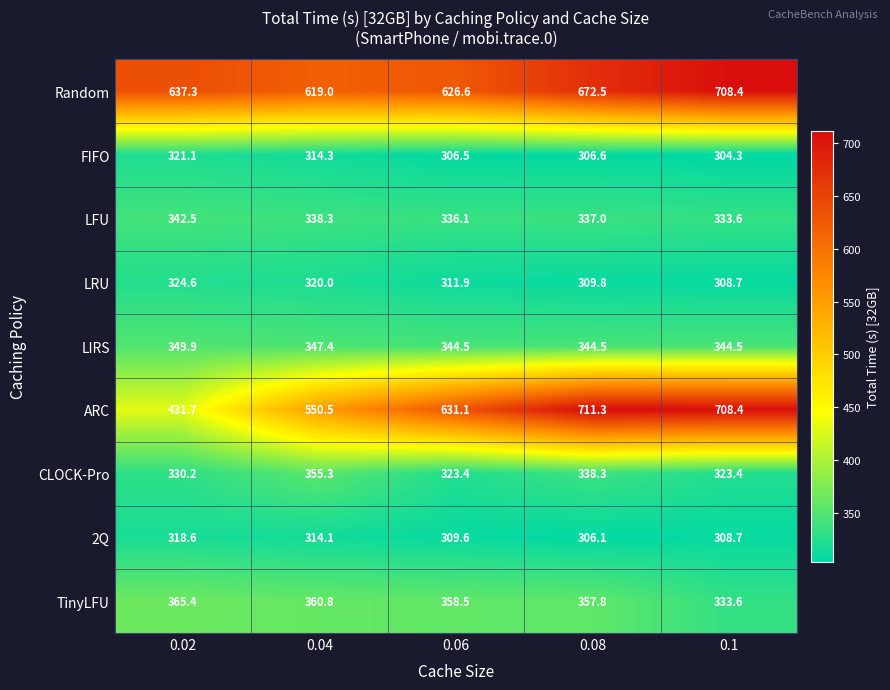

Which series has the largest range (max minus min)?

ARC